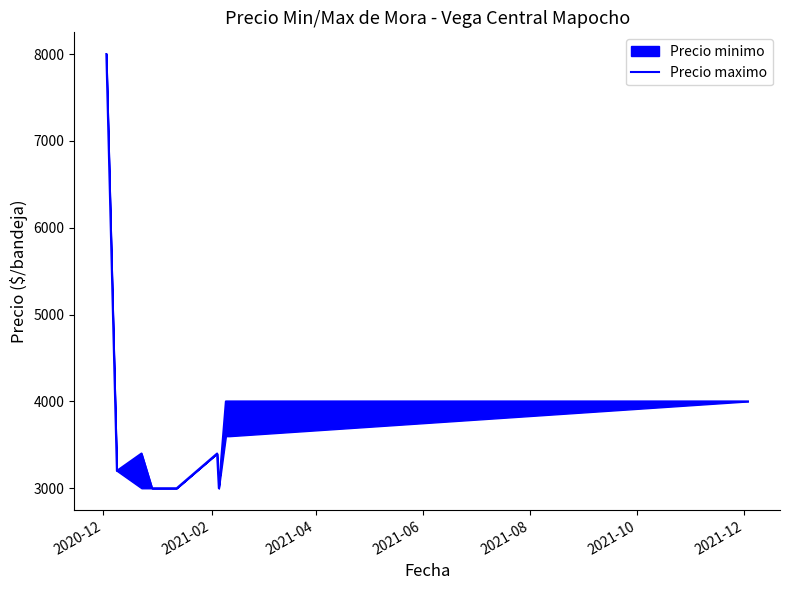

What is the value of the 6th point from the left?

3400